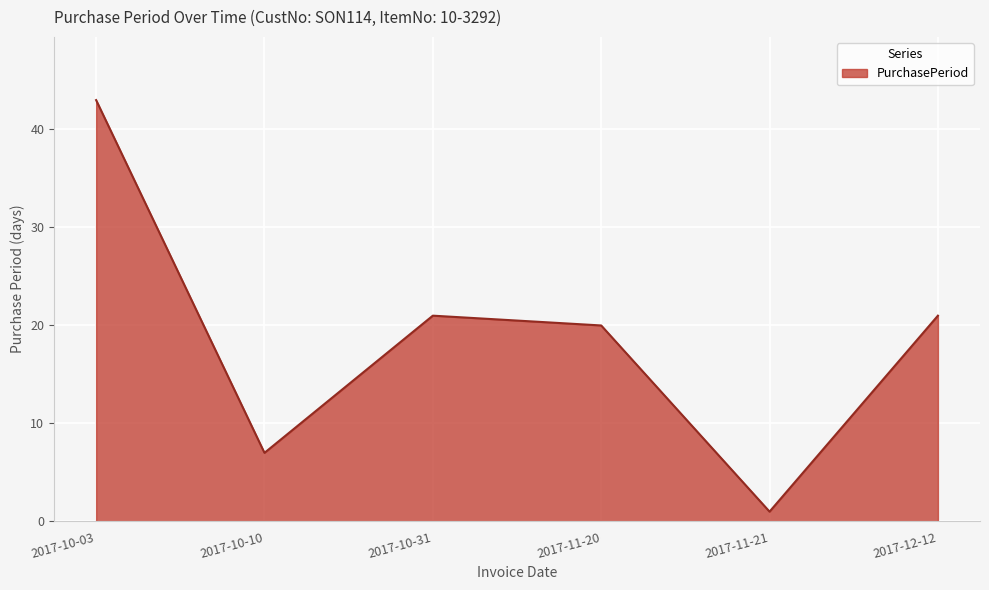

How many distinct data groups are displayed?

1